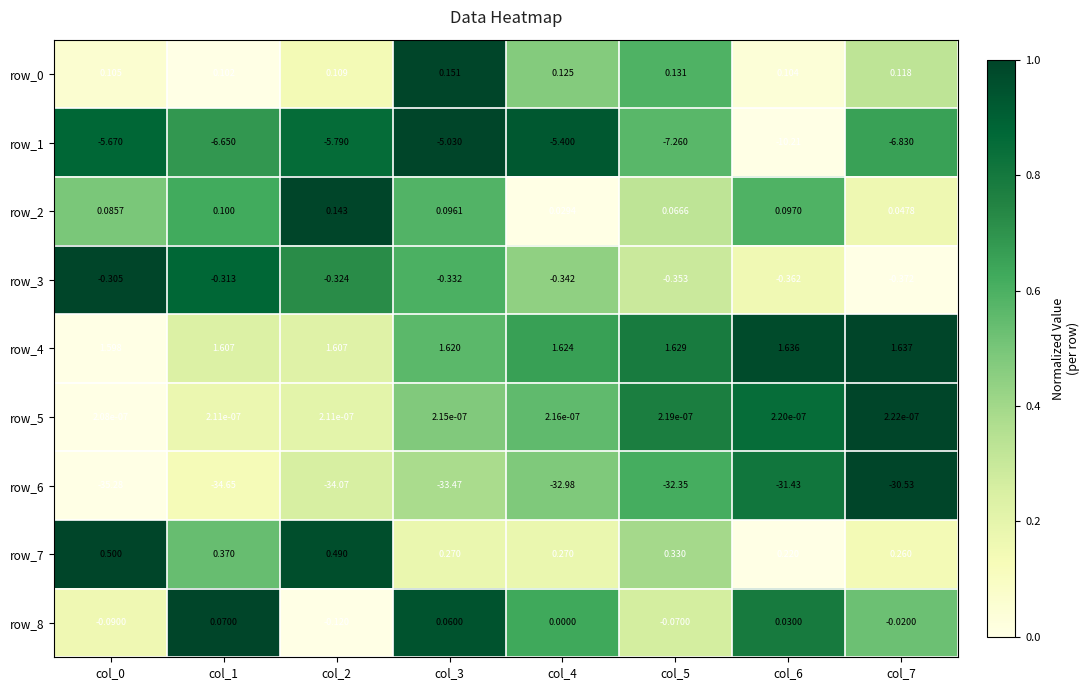

How many distinct data groups are displayed?

9